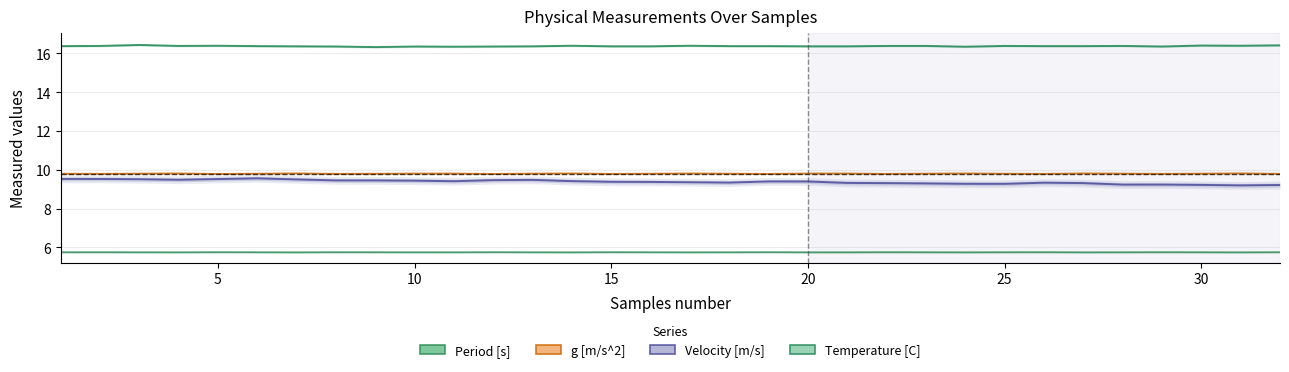

Which series has the largest total across all categories?

Temperature [C]